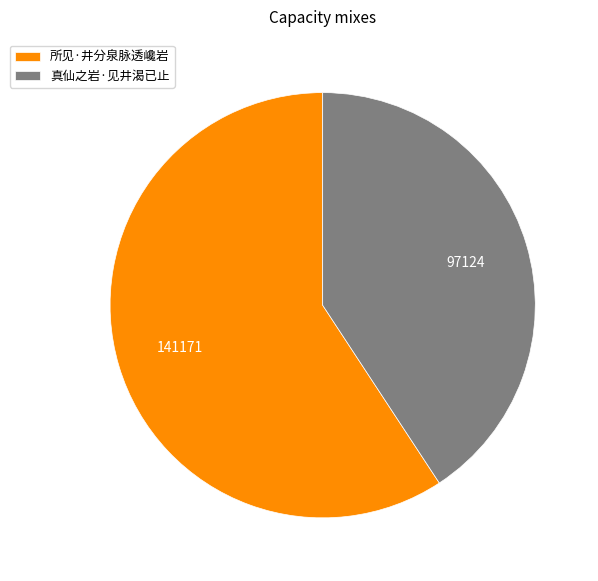

How many segments does this pie chart have?

2